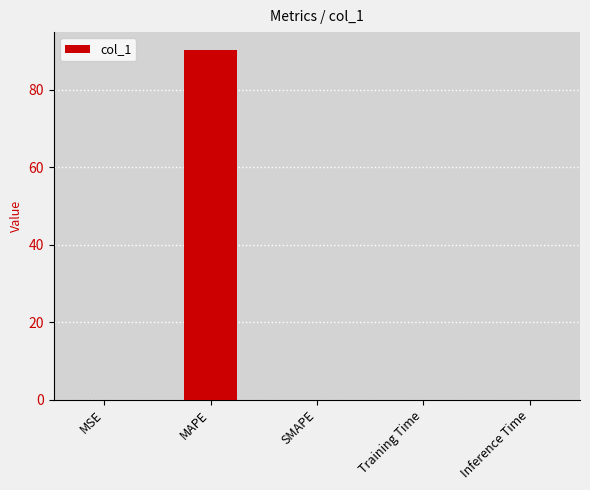

Which label corresponds to the largest value in the chart?

MAPE